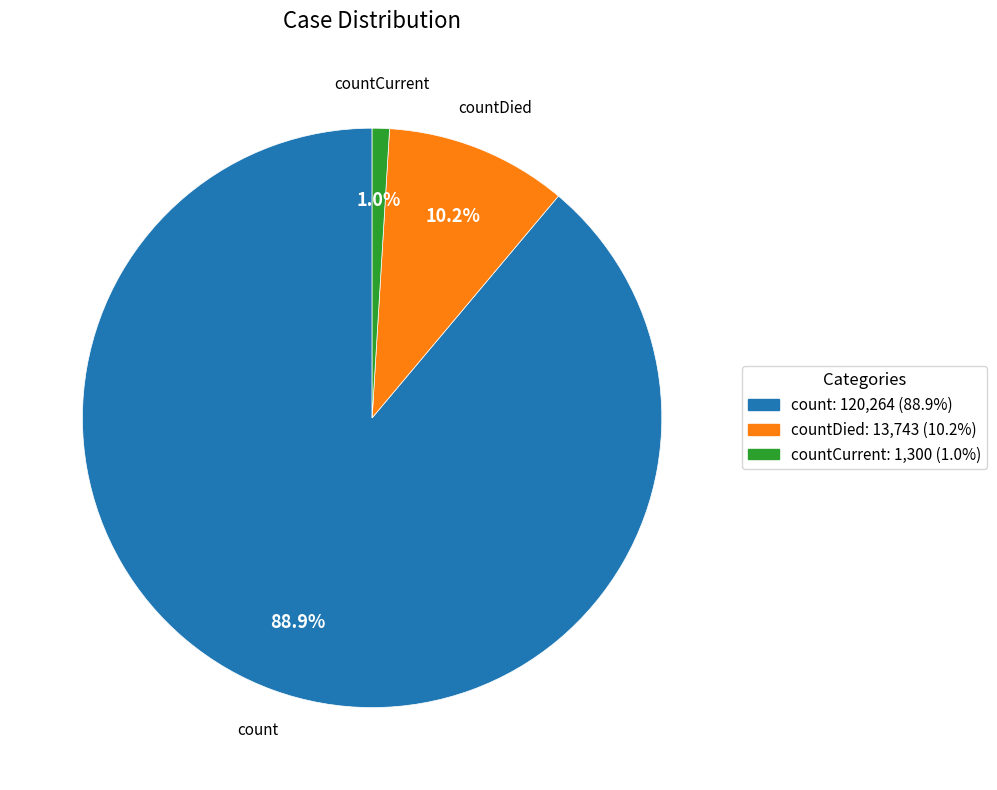

Is there a majority slice in this chart?

Yes